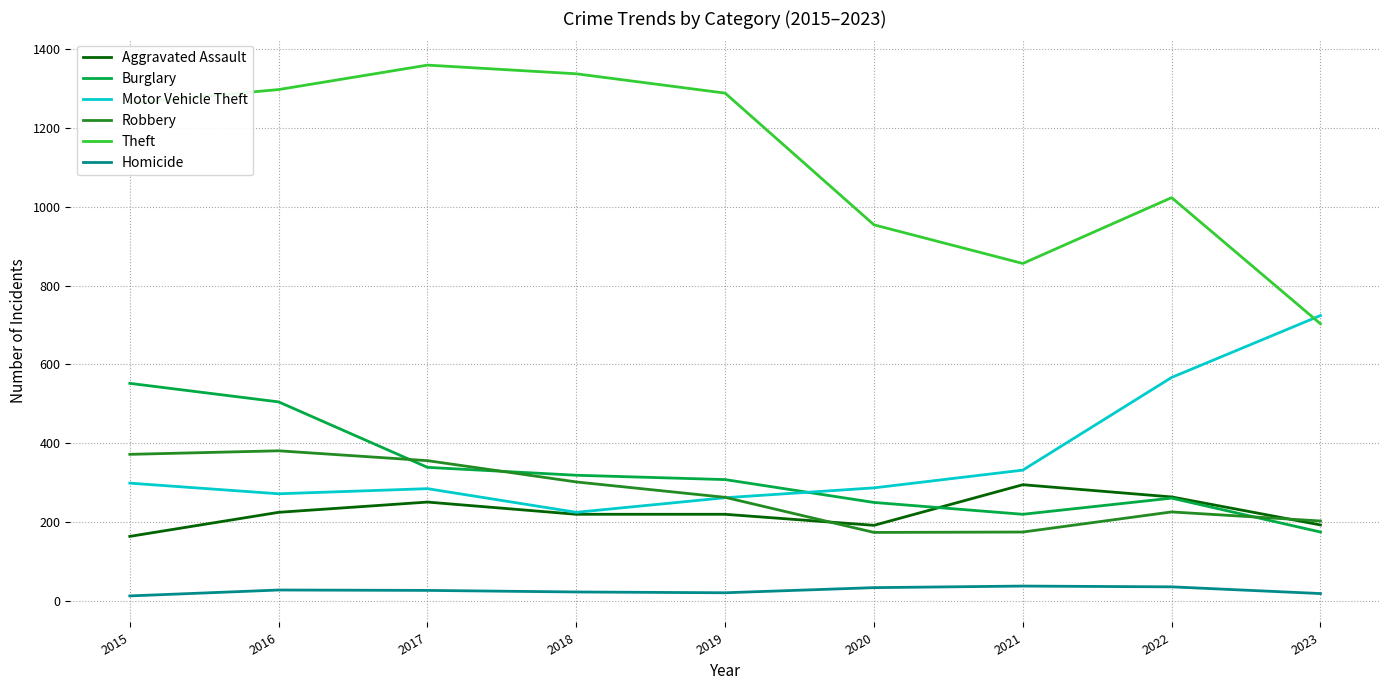

At which label does Theft reach its peak?

2017